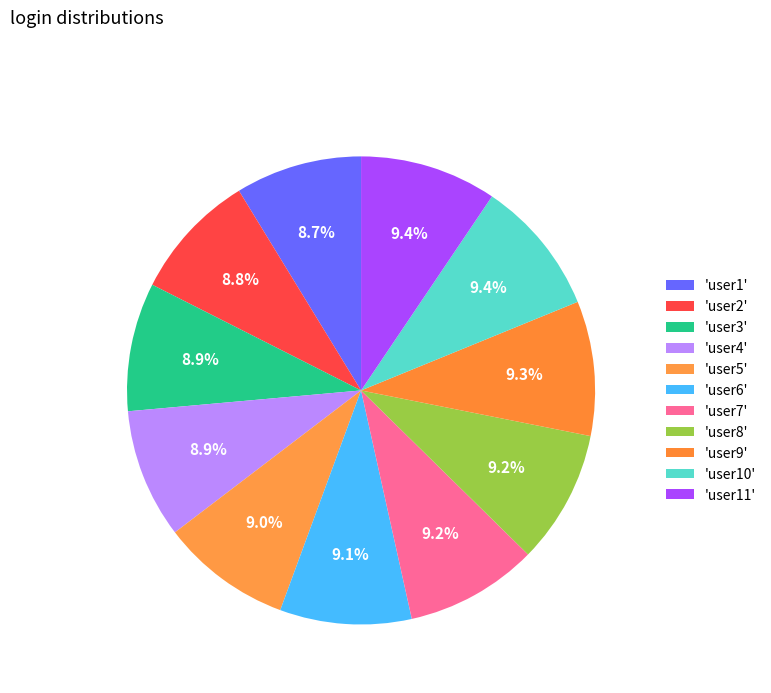

Count the number of slices in the pie.

11